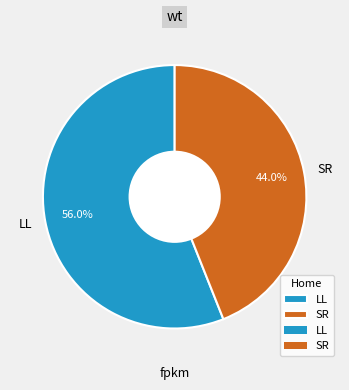

How many slices are in this pie chart?

2